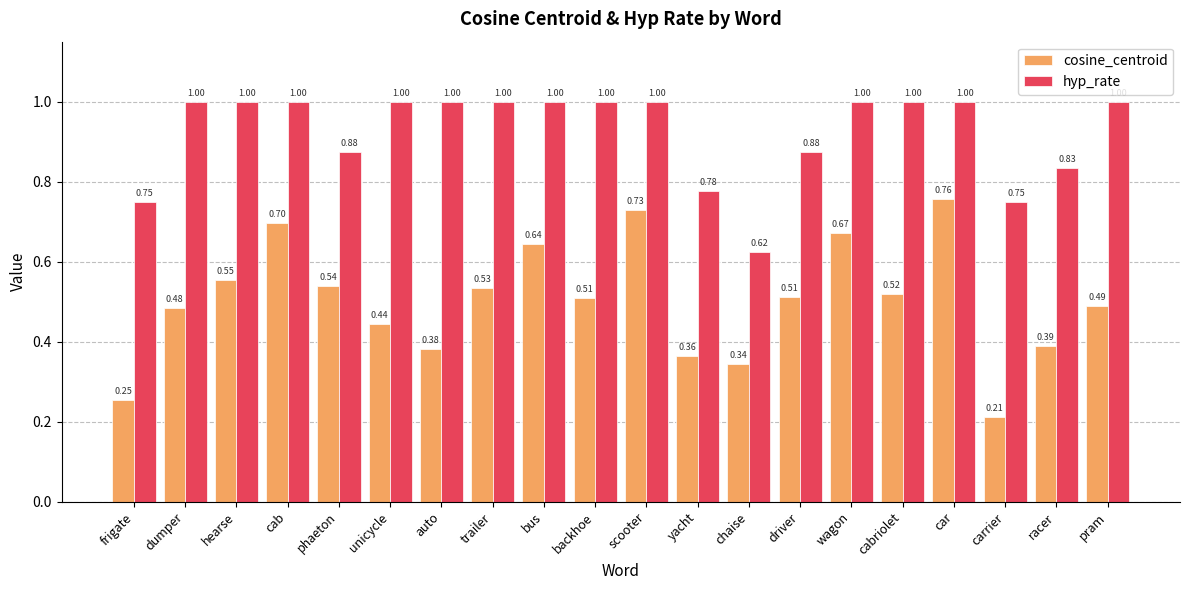

What is the label of the 2nd bar from the right?

racer